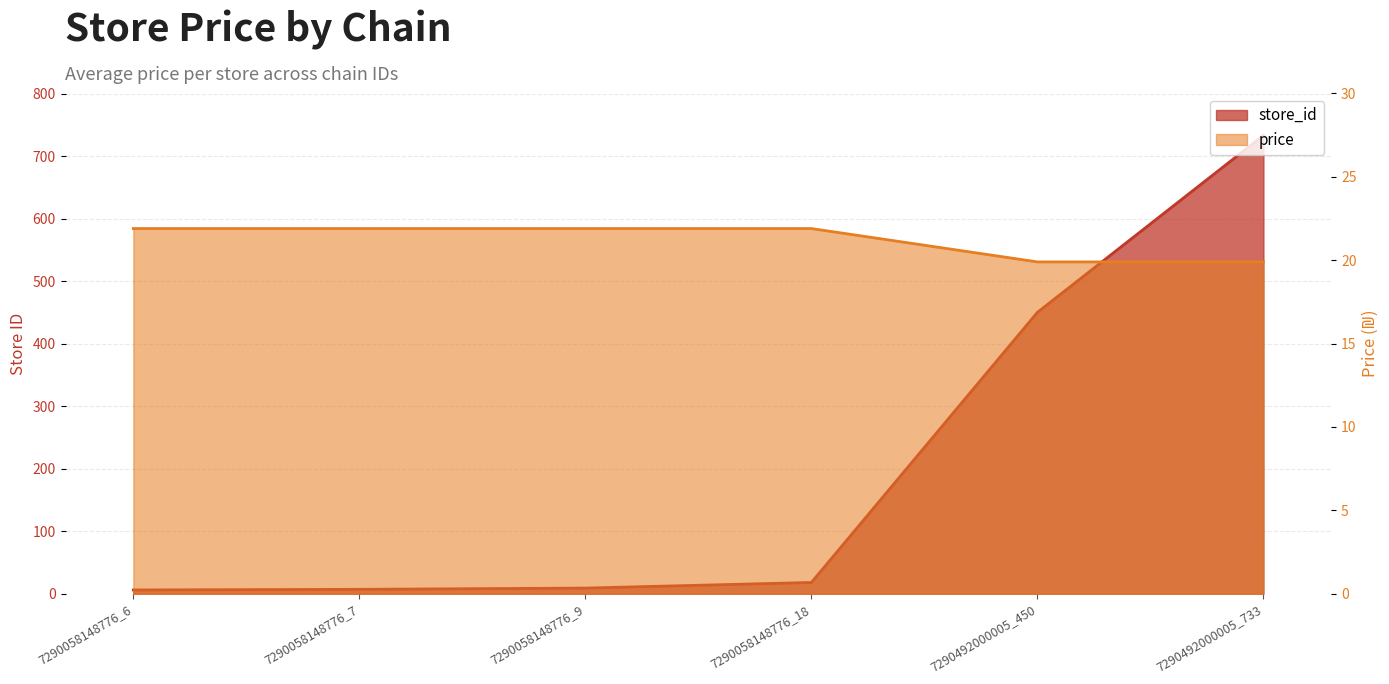

Rank the series by their maximum value, from lowest to highest.

price, store_id